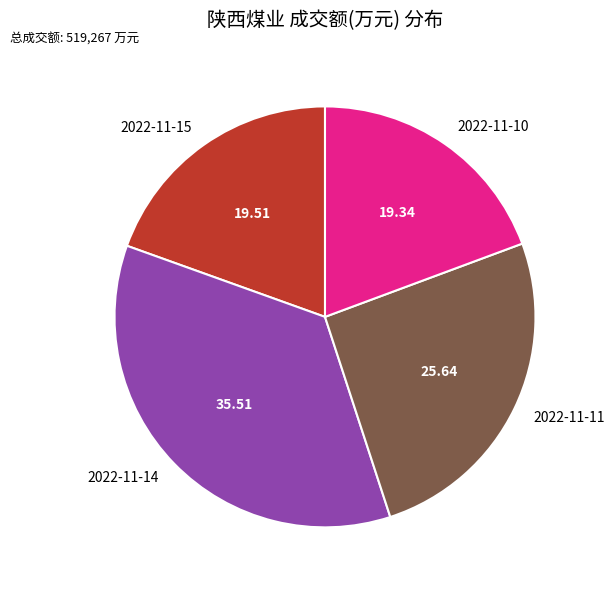

True or false: 2022-11-15 accounts for 20% of the total.

True